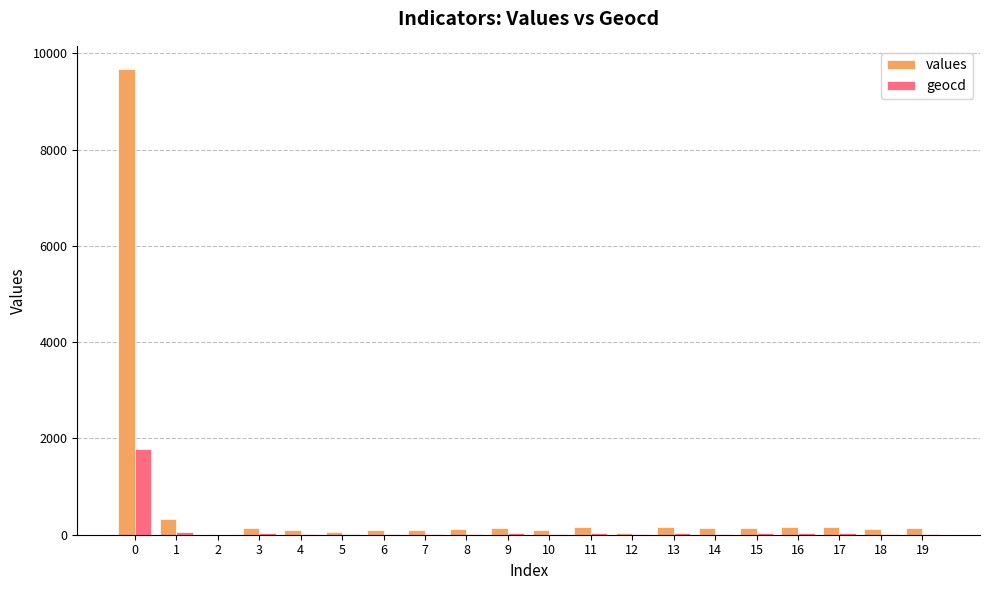

What is the total value across all series at 17?

187